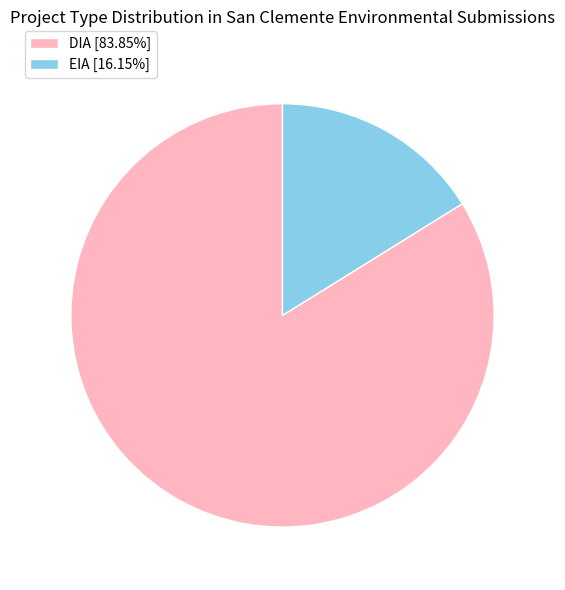

Combined, do DIA [83.85%] and EIA [16.15%] account for over 50%?

Yes